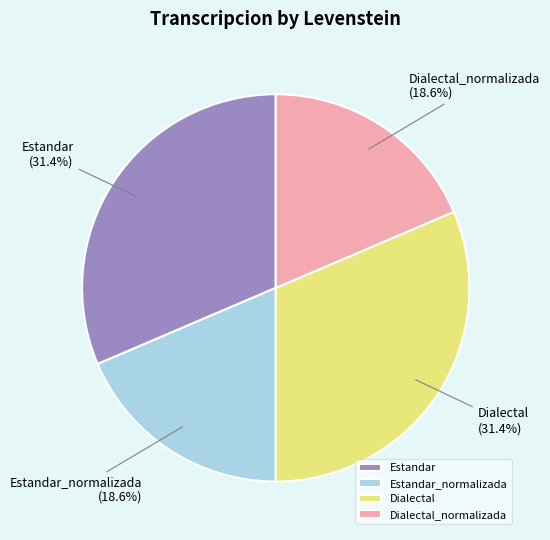

What percentage do Dialectal and Estandar_normalizada together represent?

50.0%